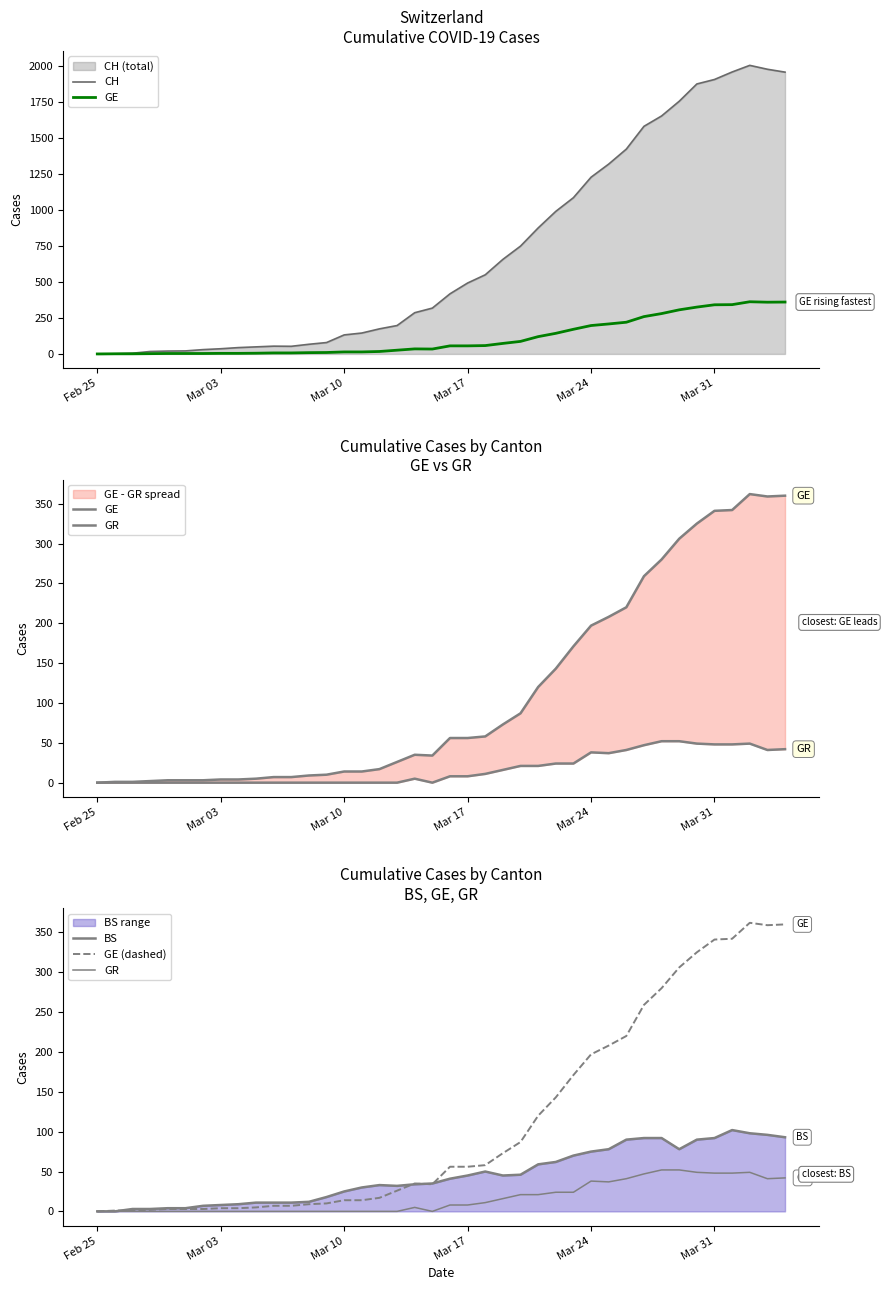

What is the difference between the second highest and second lowest values in the CH series?

1974